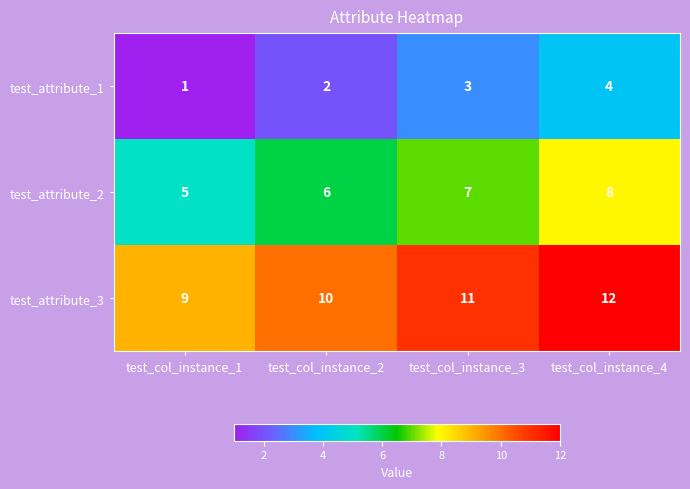

What is the sum of all test_attribute_3 values?

42